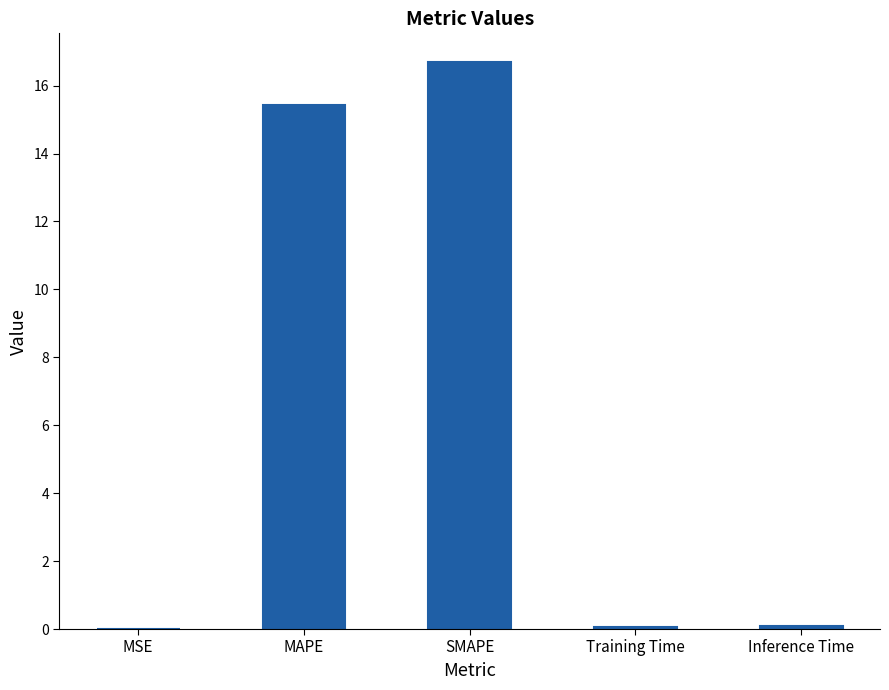

What is the sum of all values?

32.3